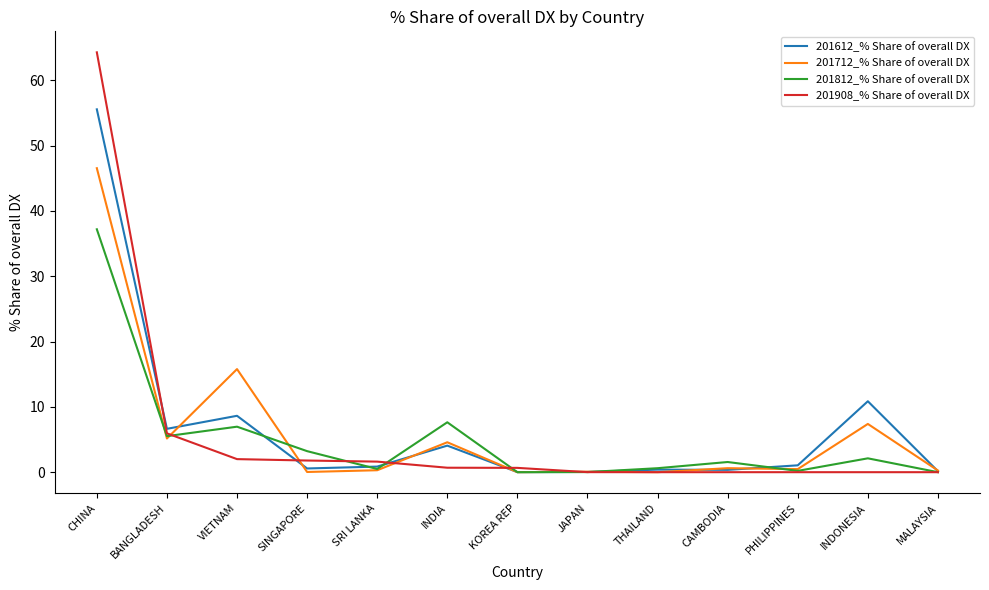

Which series has the largest range (max minus min)?

201908_% Share of overall DX